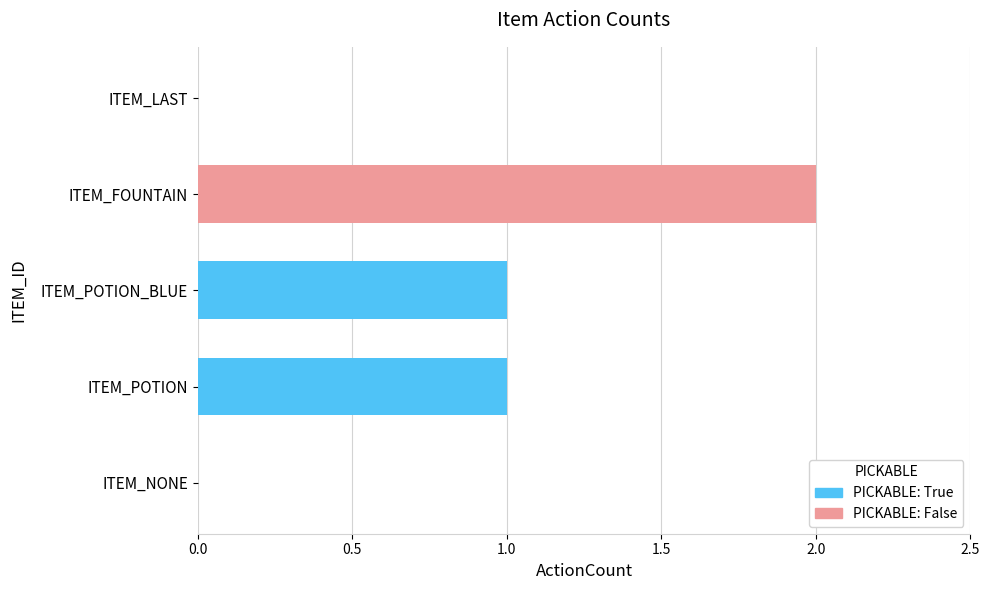

Reading top to bottom, what are all the values shown in this chart?

ITEM_LAST=0	ITEM_FOUNTAIN=2	ITEM_POTION_BLUE=1	ITEM_POTION=1	ITEM_NONE=0